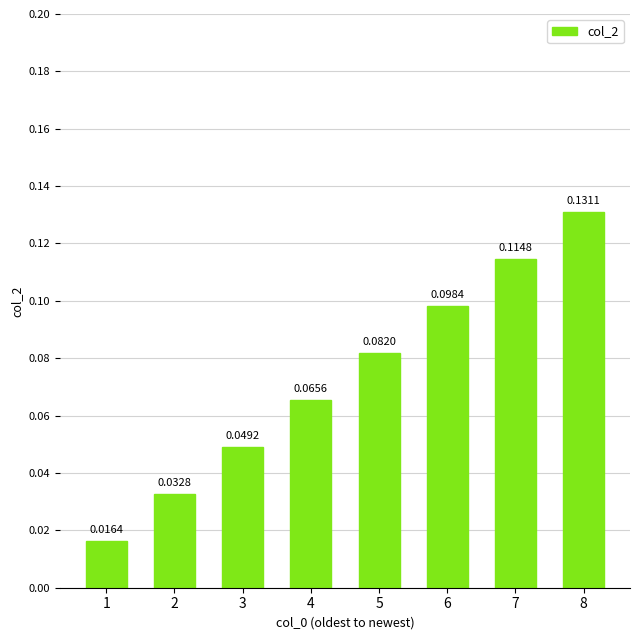

List the labels in order of value, smallest first.

1, 2, 3, 4, 5, 6, 7, 8